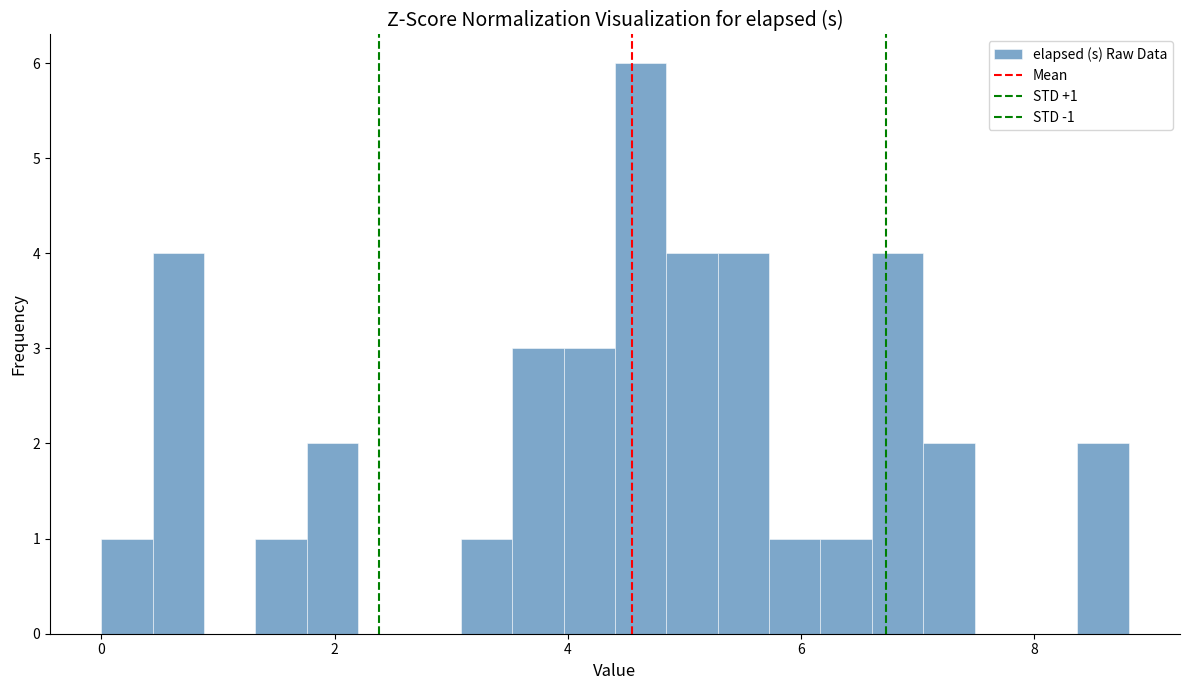

Around what value on the x-axis is the tallest bar? Give the approximate position of its centre, as read against the axis.

4.6